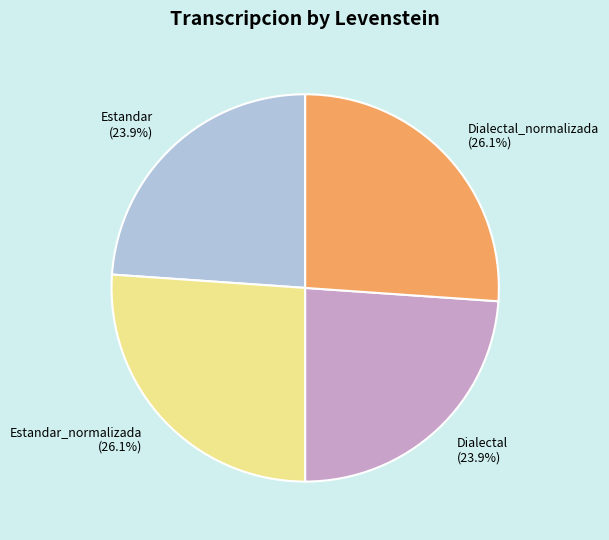

The Estandar_normalizada slice represents 26% of the pie. True or false?

True